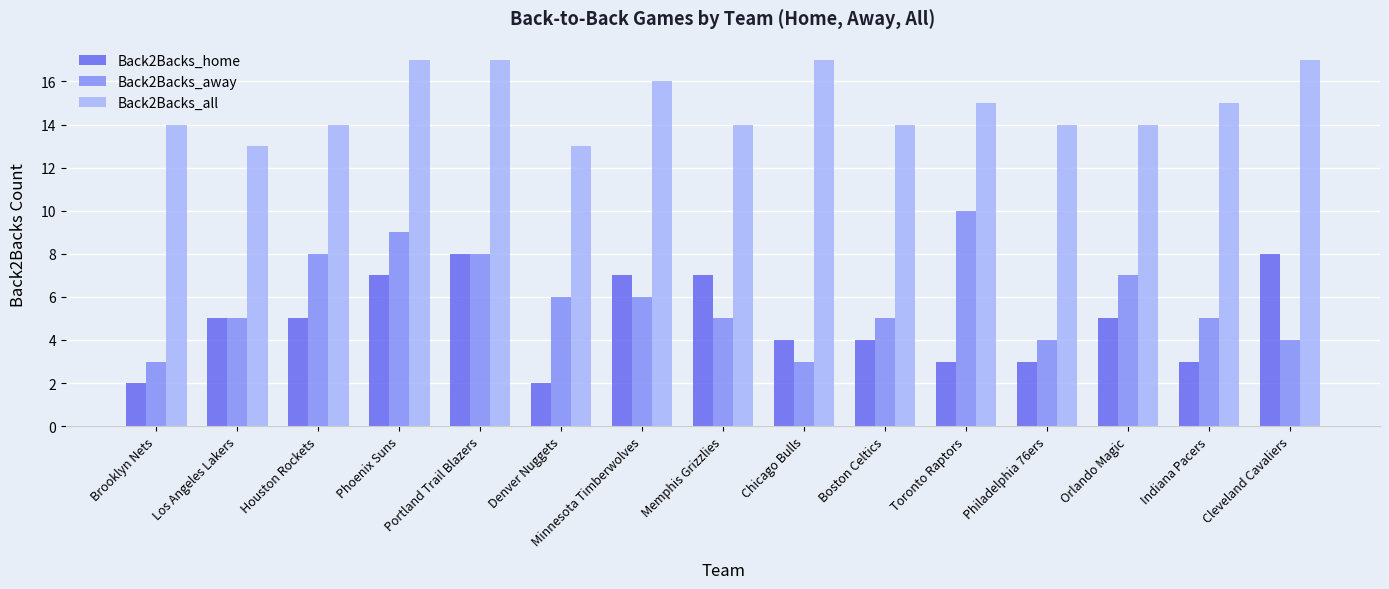

What is the average value of the Back2Backs_all series?

15